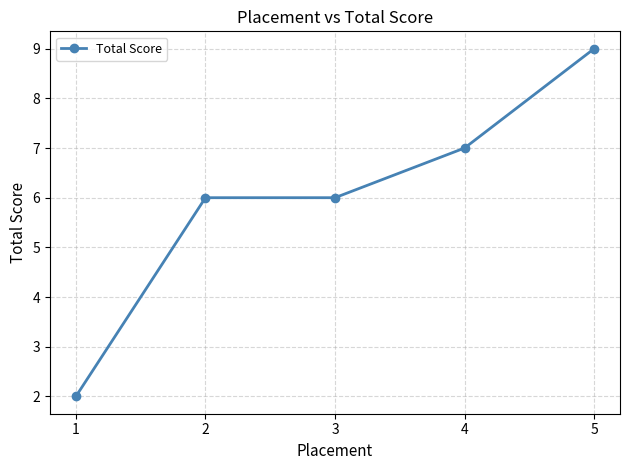

Which category has the highest value across all series?

5